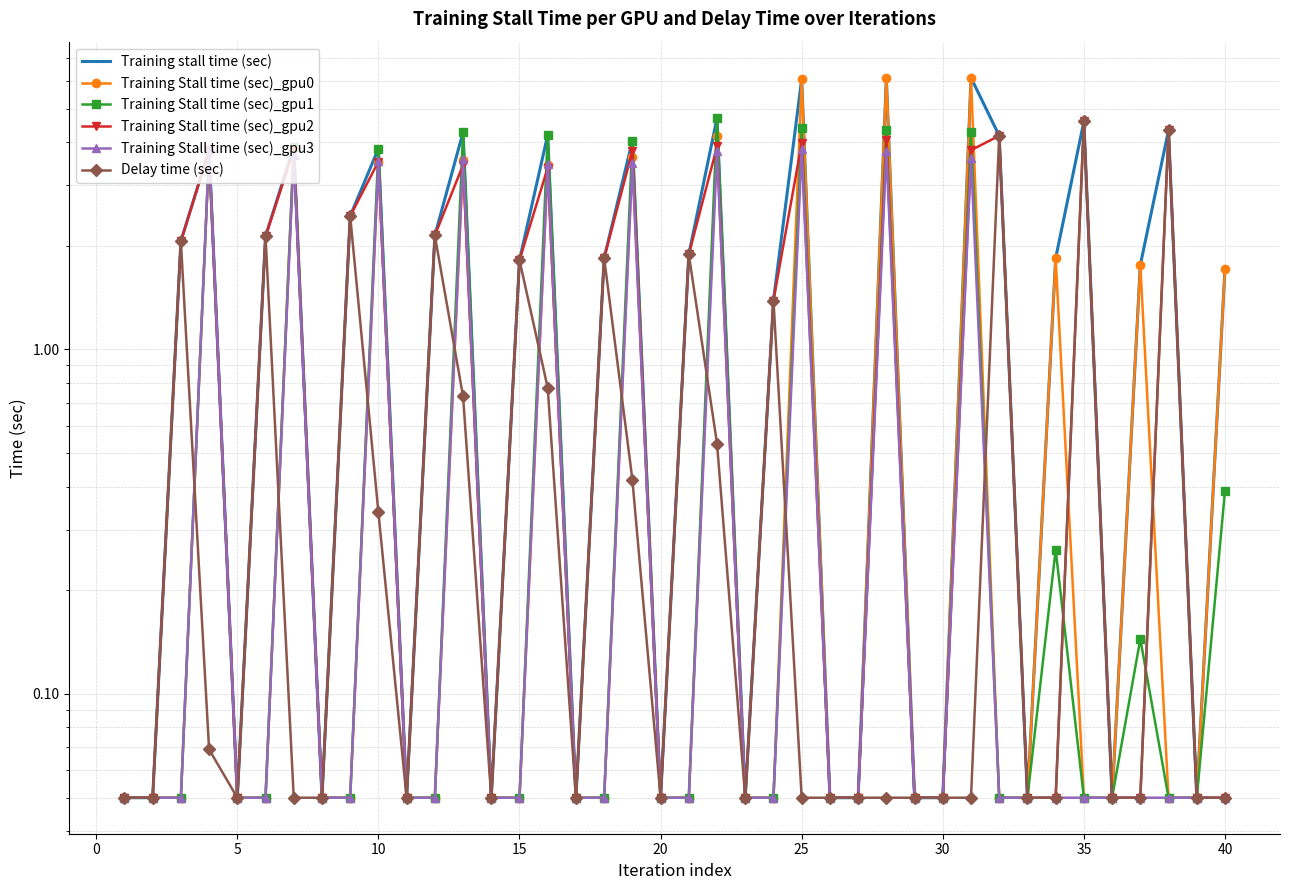

What is the approximate value of Training stall time (sec) at 30?

0.1